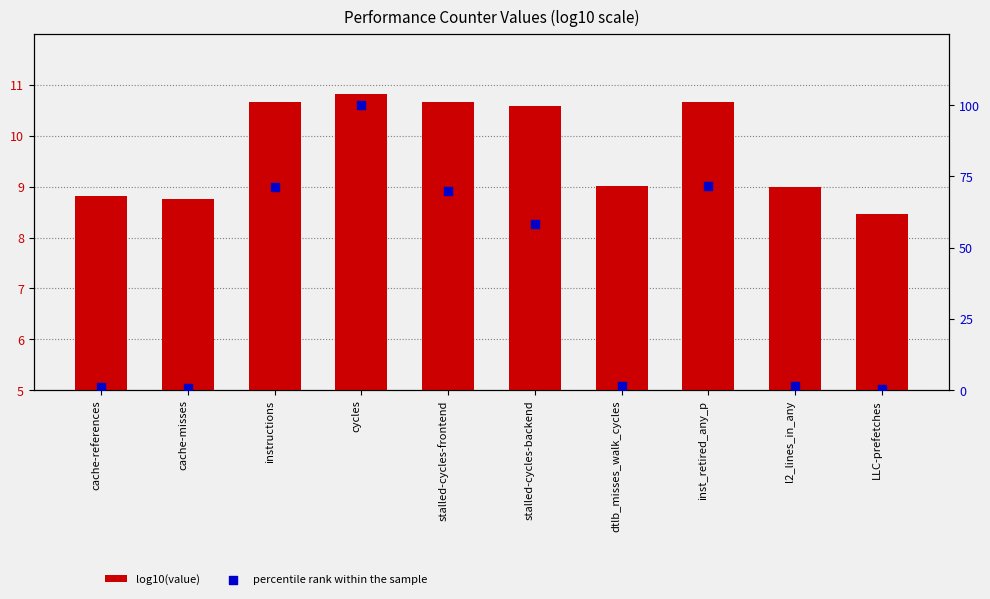

Which series has the widest spread of Y values?

percentile rank within the sample